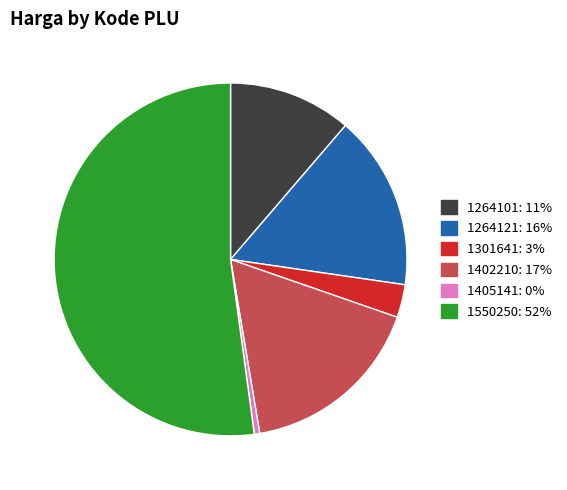

Between 1264101 and 1405141, which is larger?

1264101